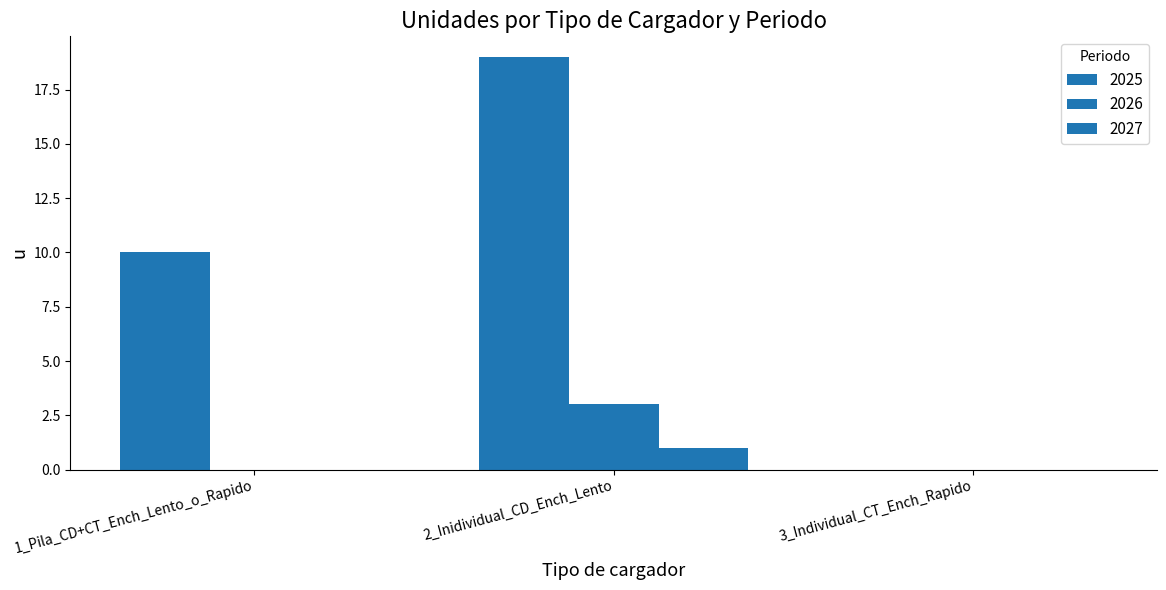

Does the chart contain stacked bars?

No